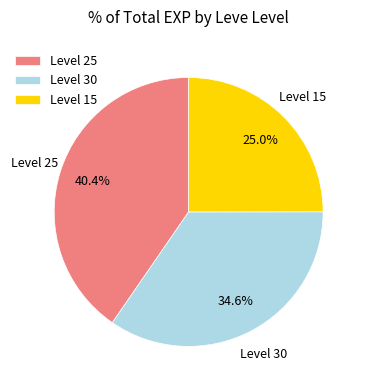

What percentage is NOT represented by Level 15?

75.0%